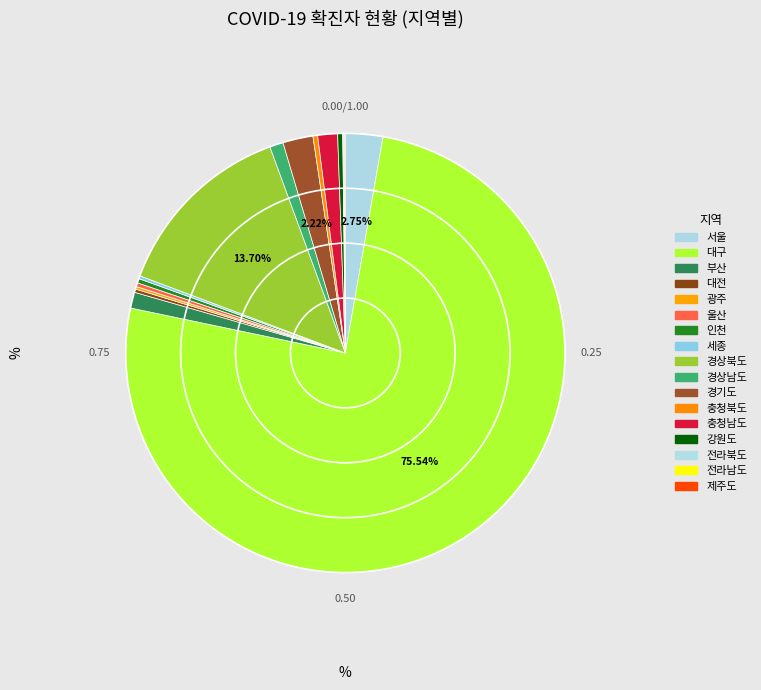

What percentage do 경상남도 and 제주도 together represent?

1.0%